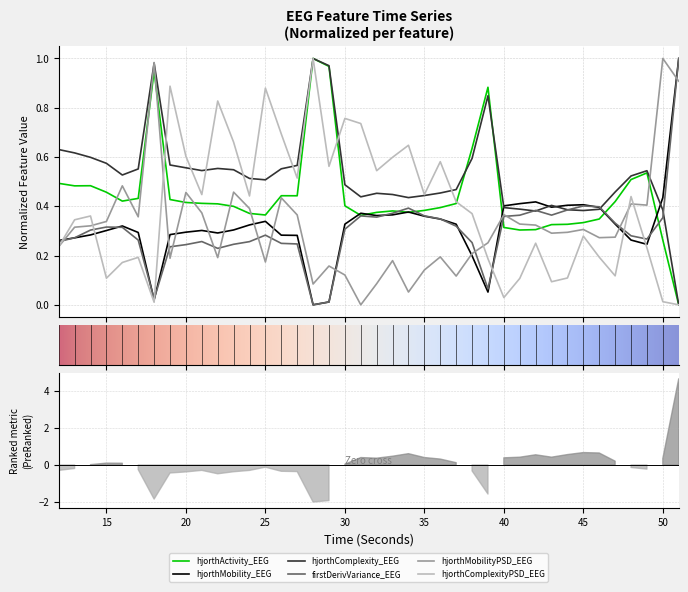

Where is the first local minimum for hjorthMobility_EEG?

18